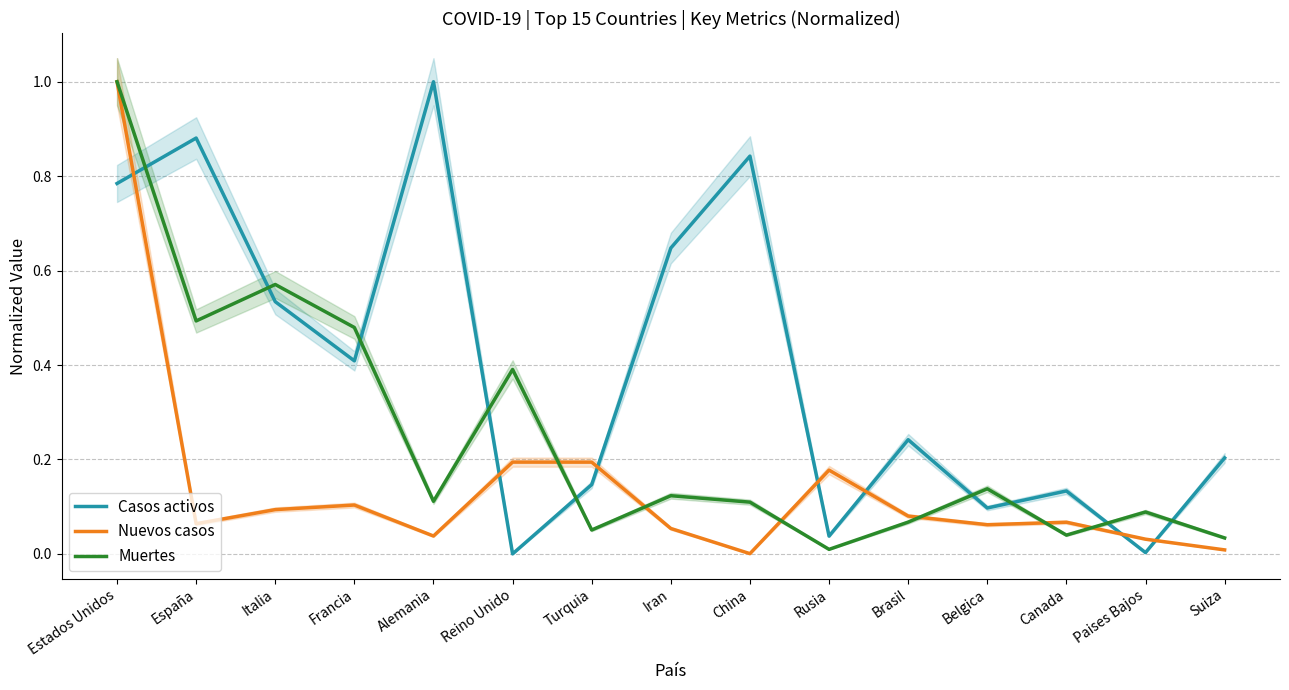

Between China and Canada, which series saw the biggest shift?

Casos activos